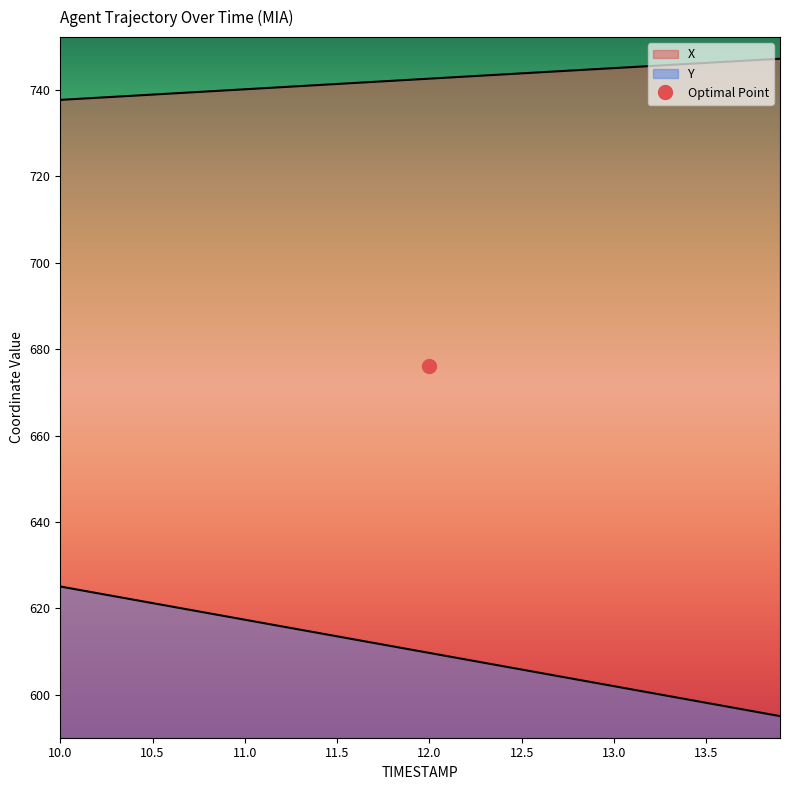

Reading left to right, list all the values displayed in this chart.

X: 10.0=737.6	10.1=737.9	10.2=738.1	10.3=738.4	10.4=738.6	10.5=738.9	10.6=739.1	10.7=739.4	10.8=739.6	10.9=739.9	11.0=740.1	11.1=740.3	11.2=740.6	11.3=740.8	11.4=741.1	11.5=741.3	11.6=741.6	11.7=741.8	11.8=742.1	11.9=742.3	12.0=742.6	12.1=742.8	12.2=743.0	12.3=743.3	12.4=743.5	12.5=743.8	12.6=744.0	12.7=744.3	12.8=744.5	12.9=744.8	13.0=745.0	13.1=745.2	13.2=745.5	13.3=745.7	13.4=746.0	13.5=746.2	13.6=746.4	13.7=746.7	13.8=746.9	13.9=747.2
Y: 10.0=625.1	10.1=624.3	10.2=623.5	10.3=622.8	10.4=622.0	10.5=621.2	10.6=620.5	10.7=619.7	10.8=618.9	10.9=618.2	11.0=617.4	11.1=616.6	11.2=615.9	11.3=615.1	11.4=614.3	11.5=613.5	11.6=612.8	11.7=612.0	11.8=611.2	11.9=610.5	12.0=609.7	12.1=608.9	12.2=608.2	12.3=607.4	12.4=606.6	12.5=605.9	12.6=605.1	12.7=604.3	12.8=603.6	12.9=602.8	13.0=602.0	13.1=601.2	13.2=600.5	13.3=599.7	13.4=598.9	13.5=598.2	13.6=597.4	13.7=596.6	13.8=595.9	13.9=595.1